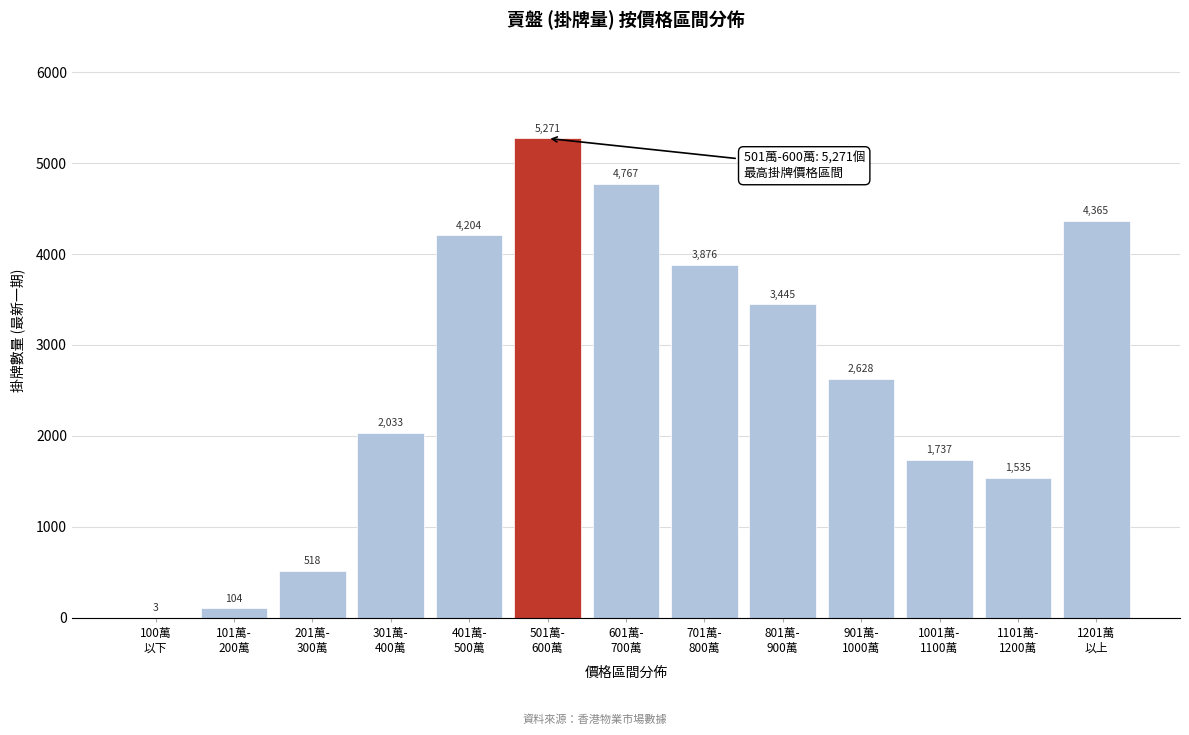

What is the maximum value shown in the chart?

5271